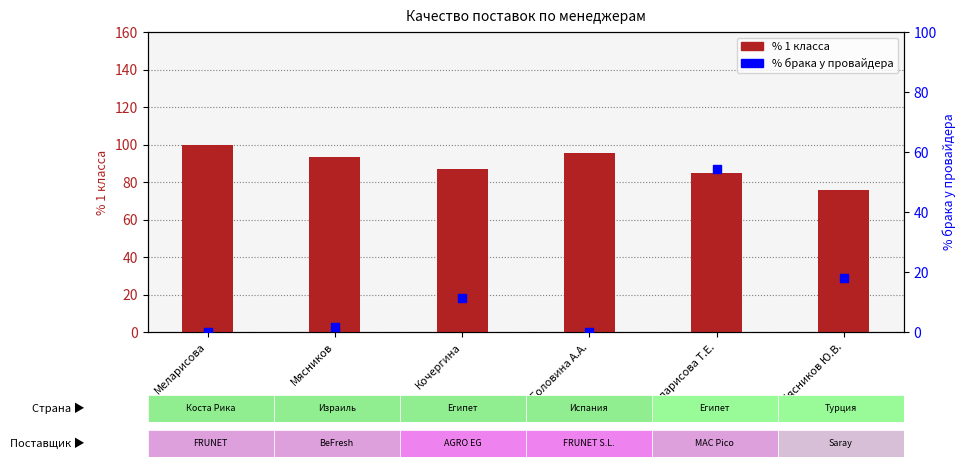

Is the value of % брака у провайдера at Меларисова Т.Е. greater than the value of % 1 класса at Меларисова Т.Е.?

No